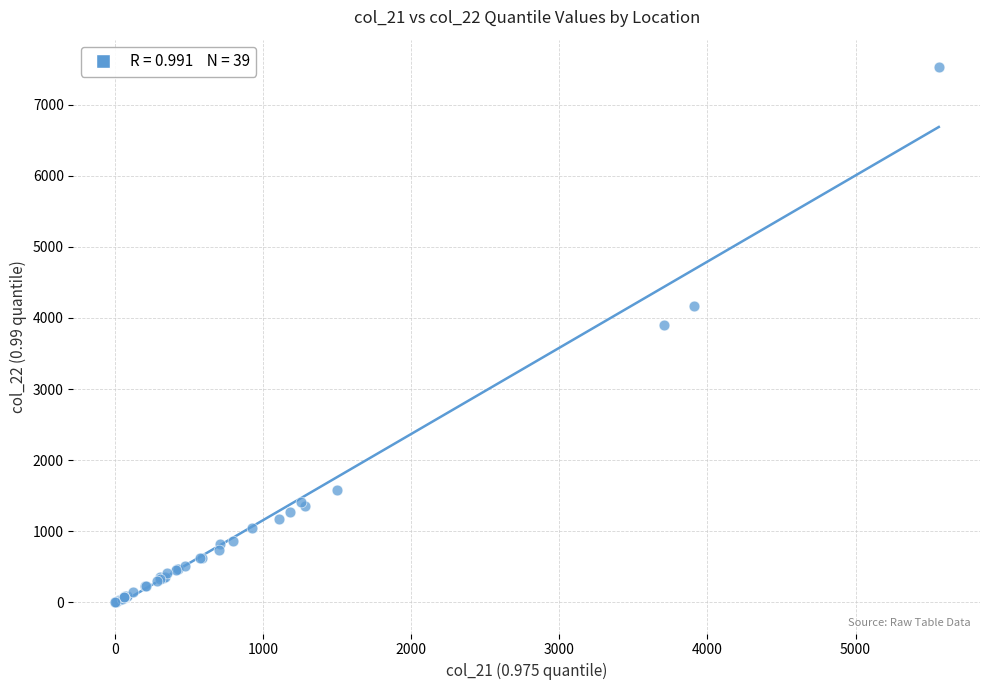

What Y value in the scatter plot is closest to 3767?

3902.4